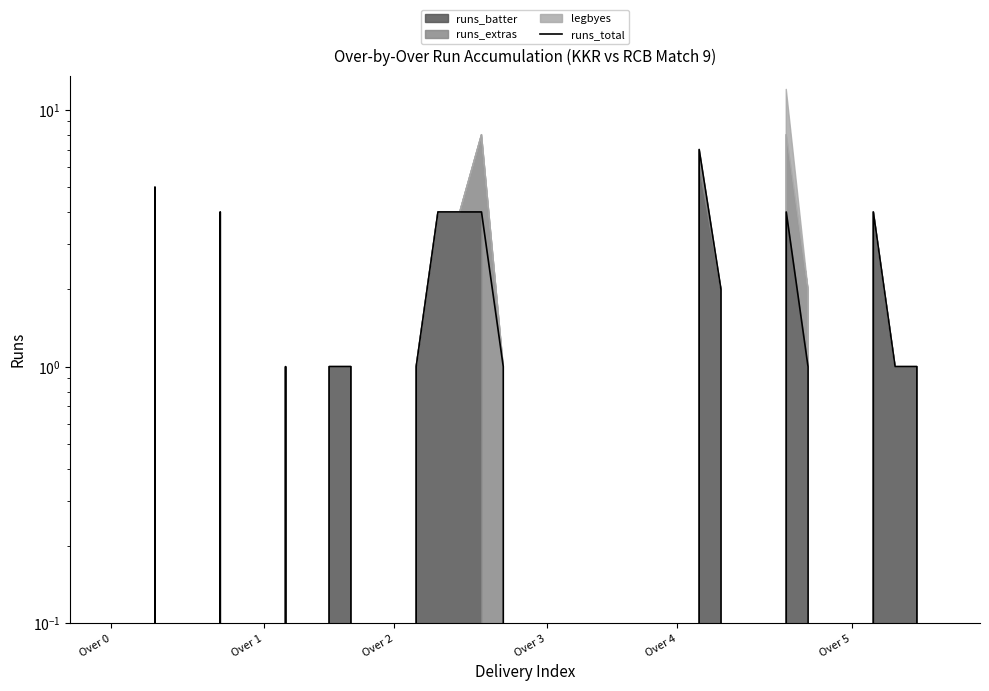

What is the difference between the values at Over 5 and 37?

3